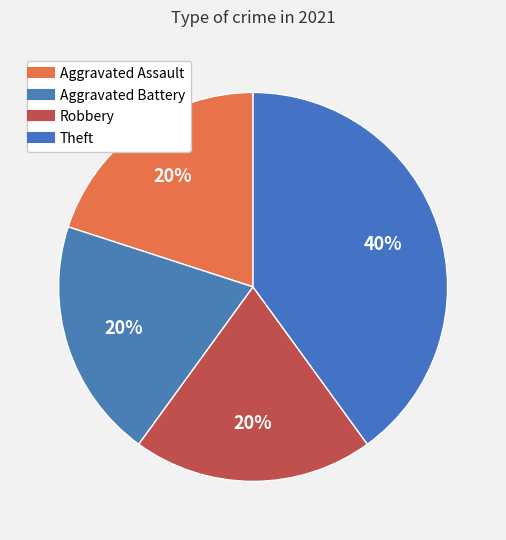

How many segments does this pie chart have?

4